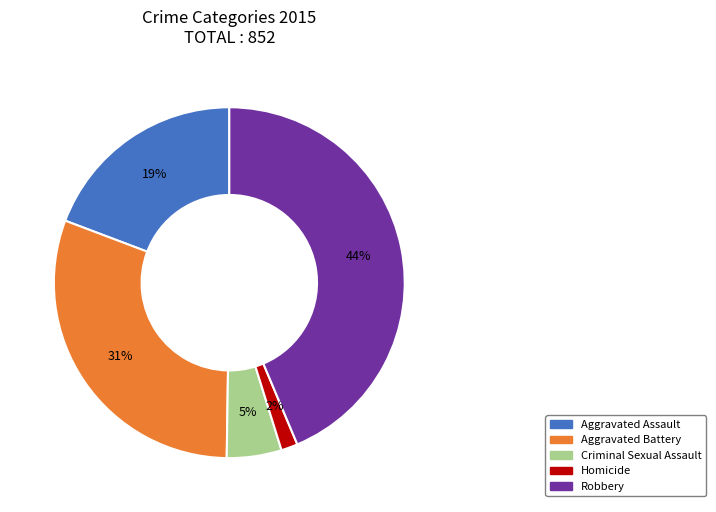

What is the largest slice in the pie chart?

Robbery